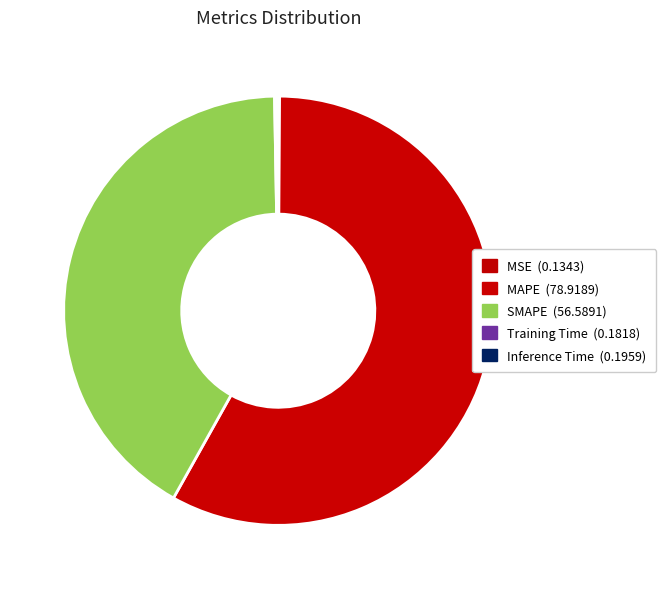

Is it true that Inference Time is 0% of the pie?

True